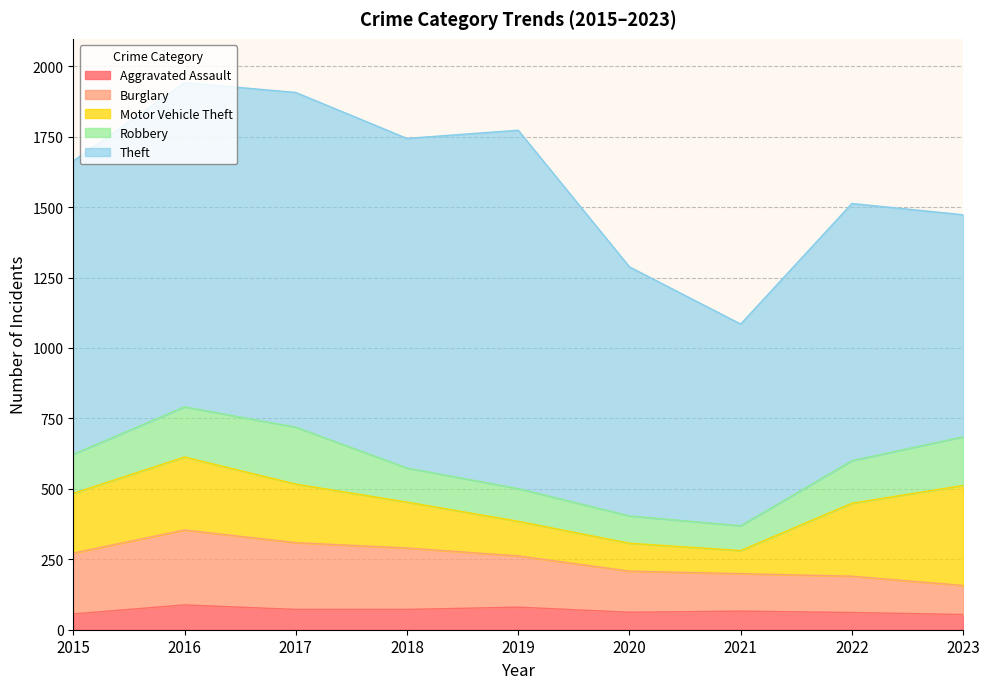

What is the sum of the Aggravated Assault values at 2016 and 2022?

149